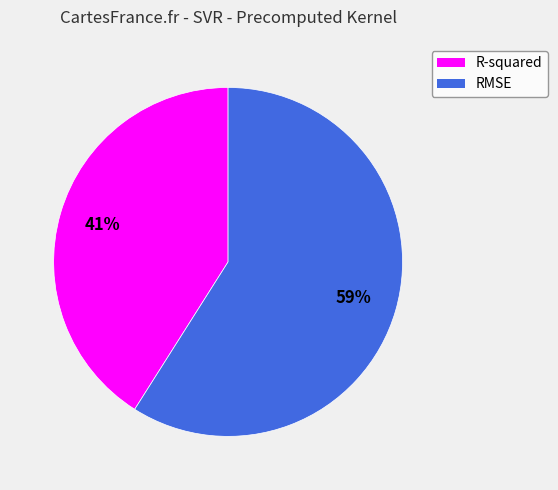

Rank the categories by value from highest to lowest.

RMSE, R-squared